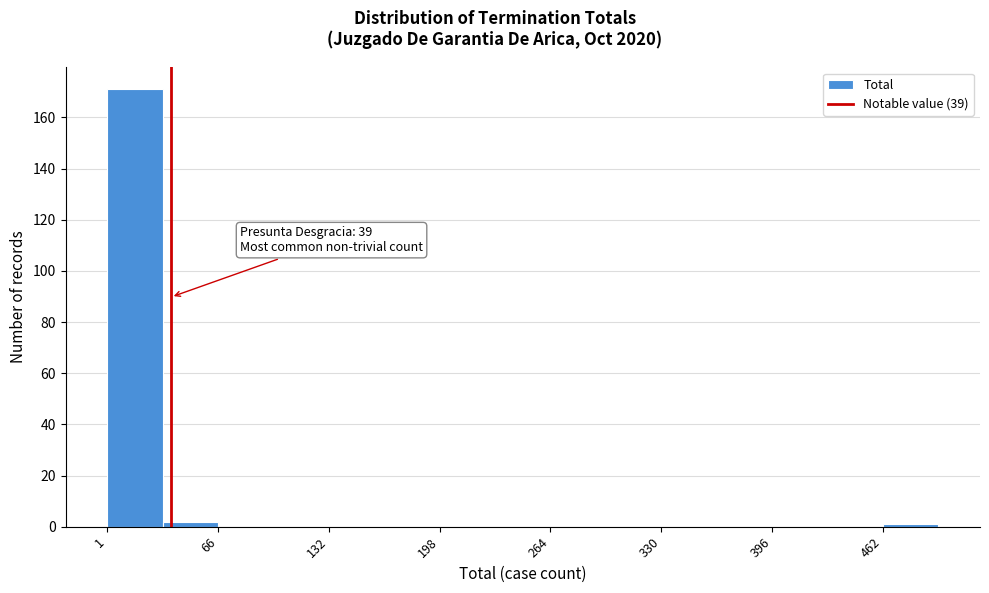

Read against the x-axis, roughly where is the centre of the tallest bar?

20